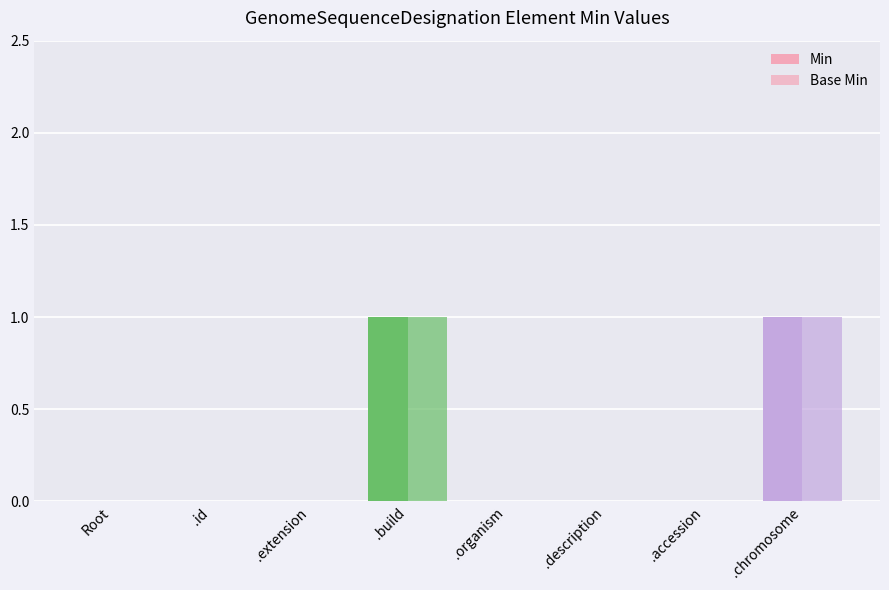

Where is Base Min nearest to the value 0?

Root